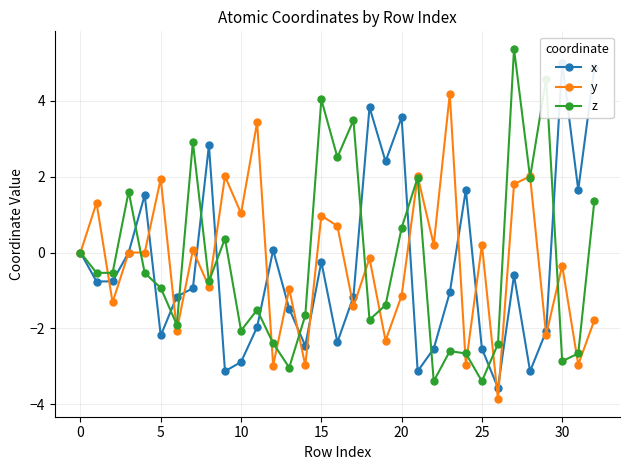

How many negative values does the y series have?

16